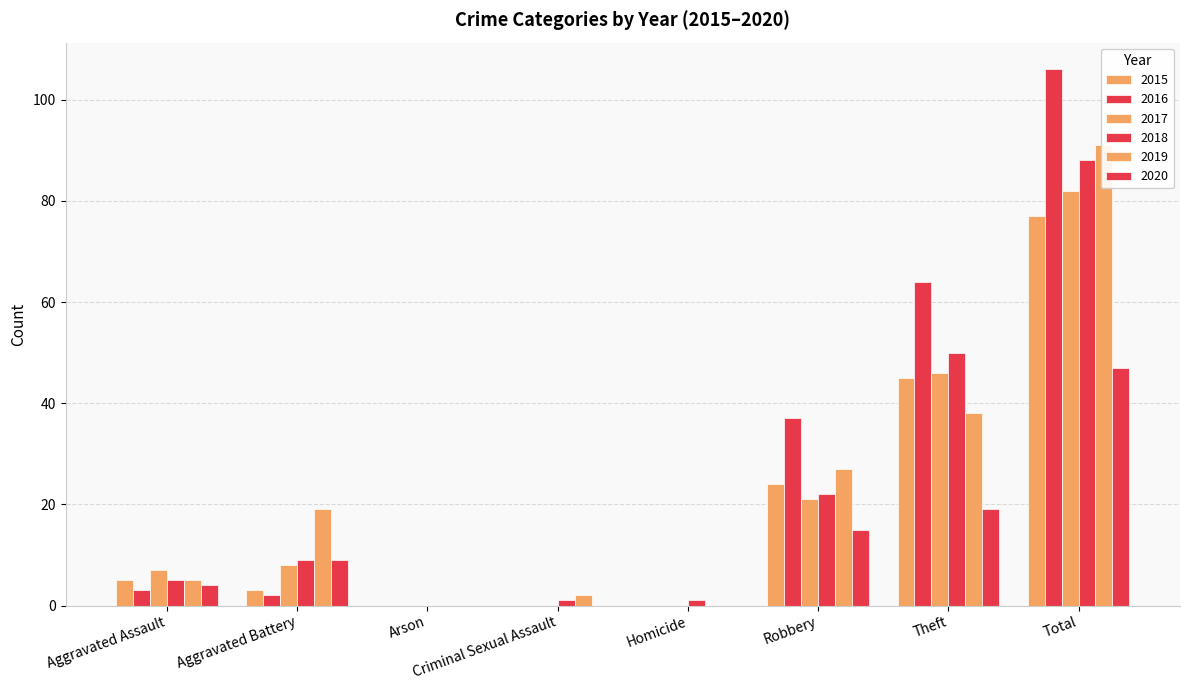

How many bars are there in each group?

6